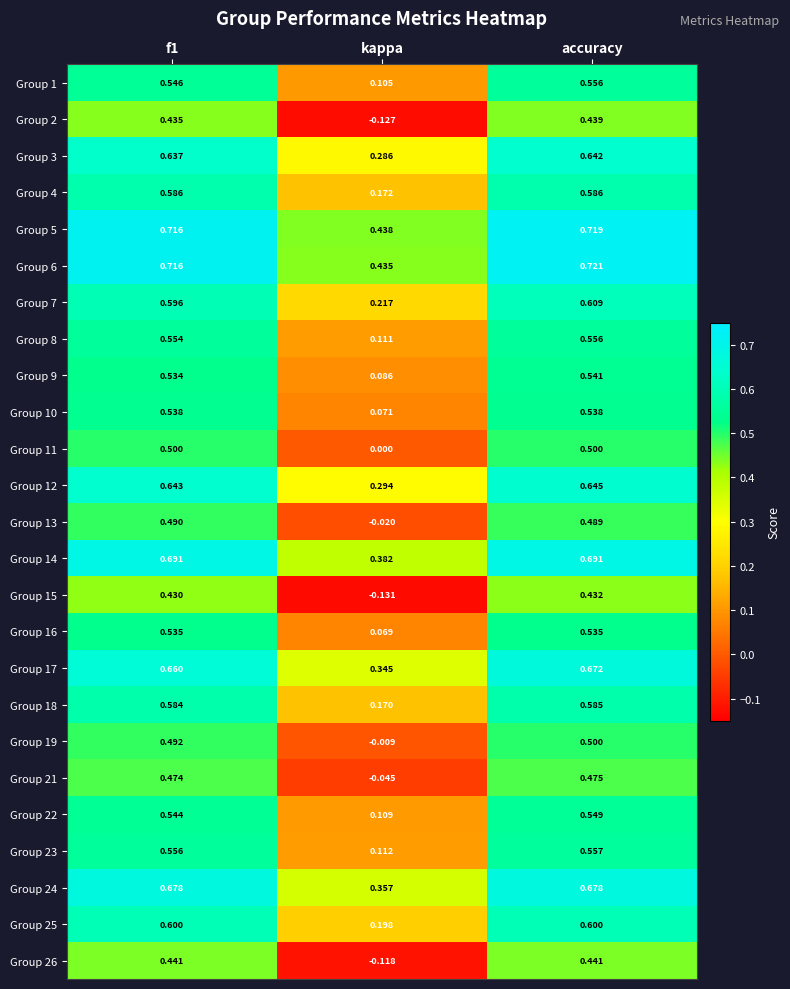

Where is Group 4 nearest to the value 0?

kappa